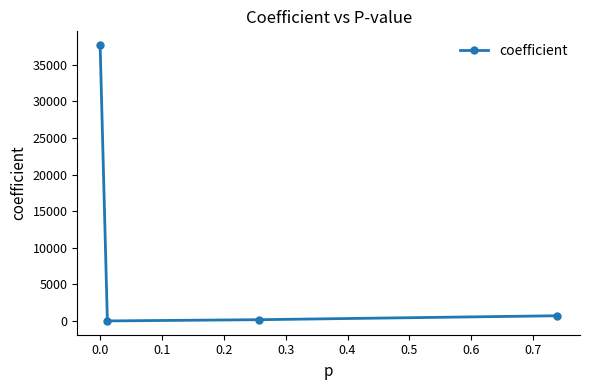

What is the average value?

9640.3